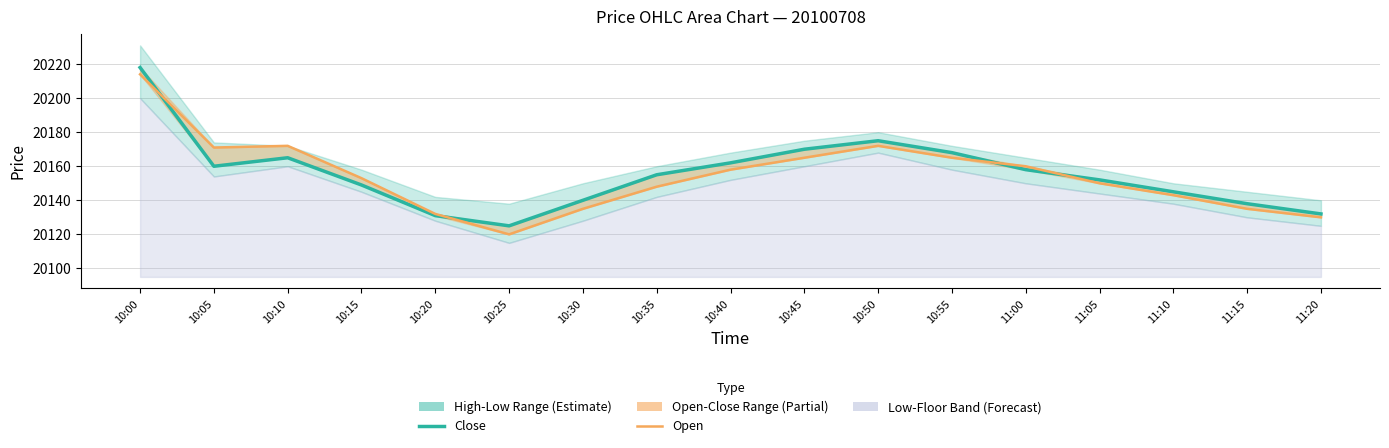

What is the minimum value shown in the chart?

20120